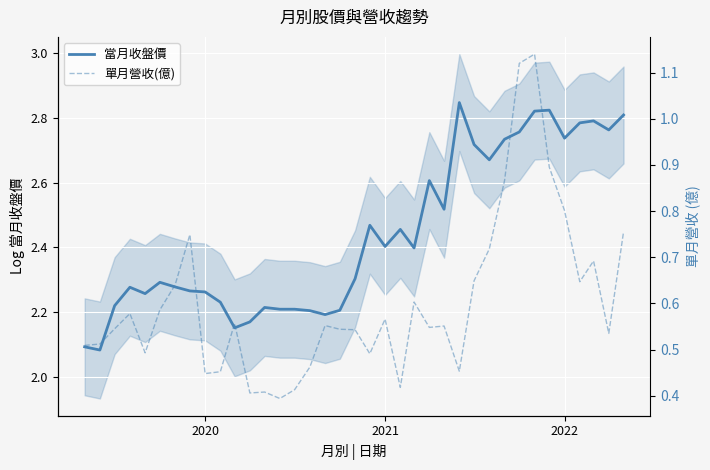

What is the value of the 單月營收(億) point at the 12th from the left?

0.4